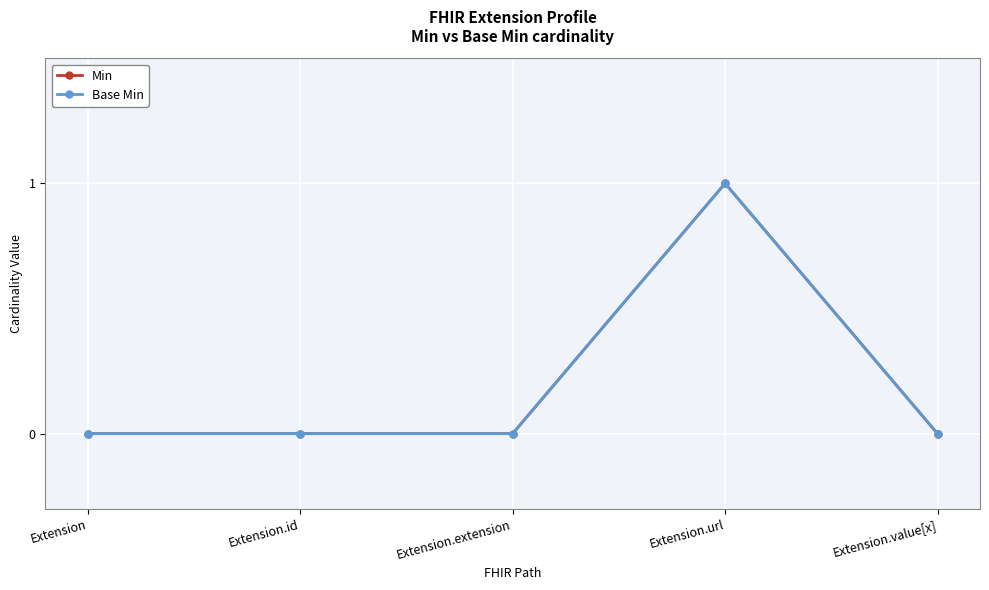

What is the difference between the maximum and minimum values in the Base Min series?

1